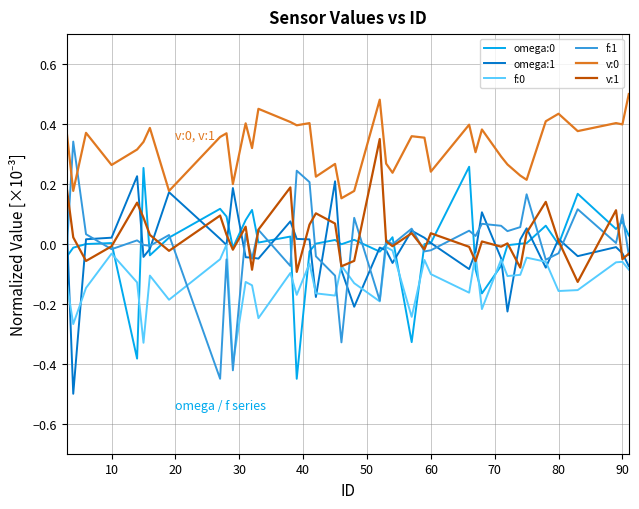

True or false: v:0 and omega:0 intersect in this chart.

False